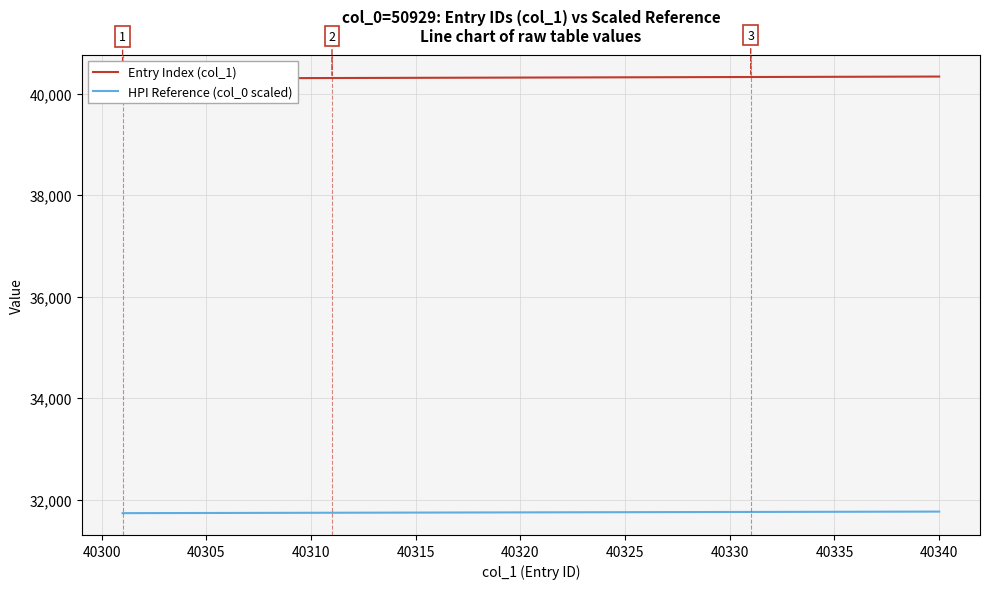

True or false: HPI Reference (col_0 scaled) and Entry Index (col_1) intersect in this chart.

False